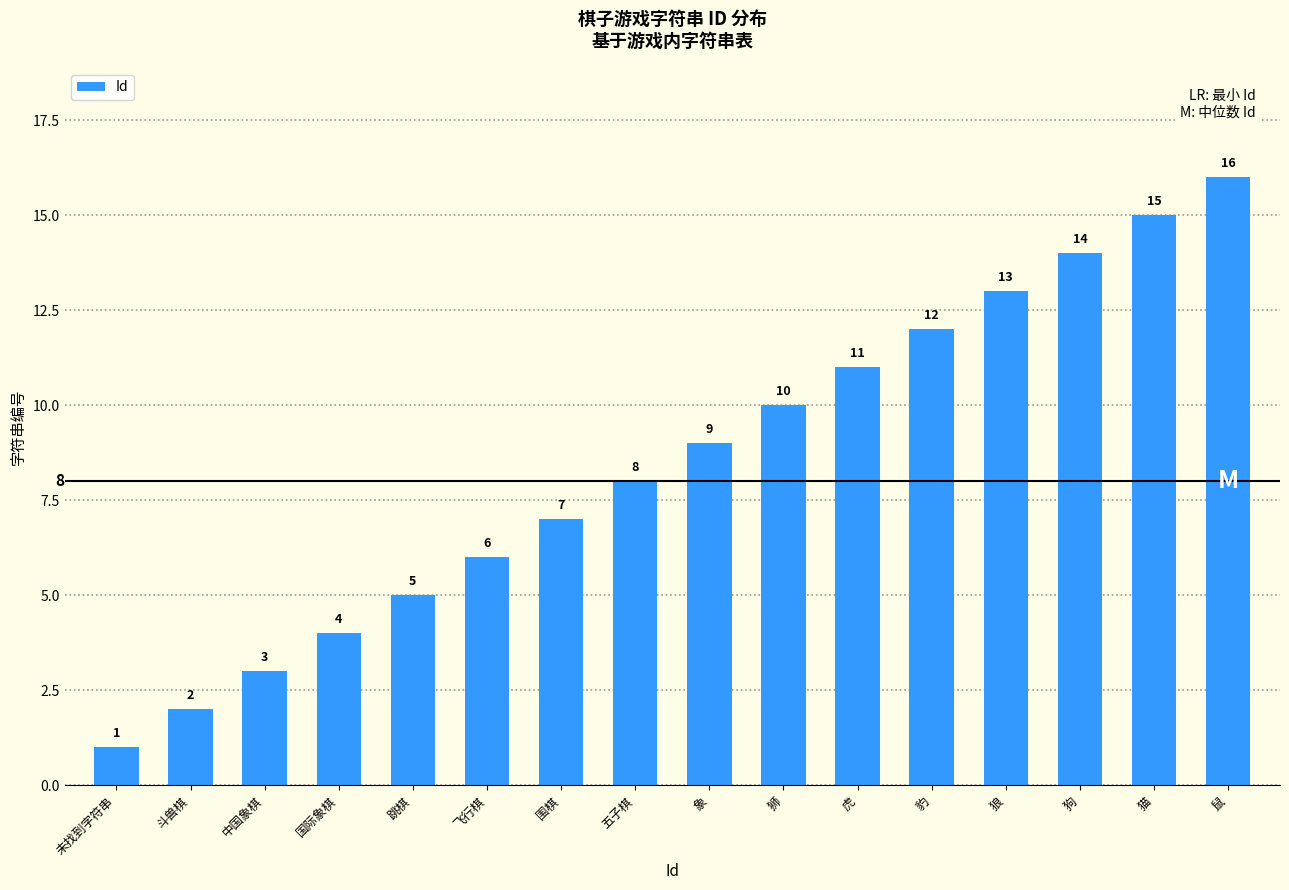

Rank the categories by value from highest to lowest.

鼠, 猫, 狗, 狼, 豹, 虎, 狮, 象, 五子棋, 围棋, 飞行棋, 跳棋, 国际象棋, 中国象棋, 斗兽棋, 未找到字符串